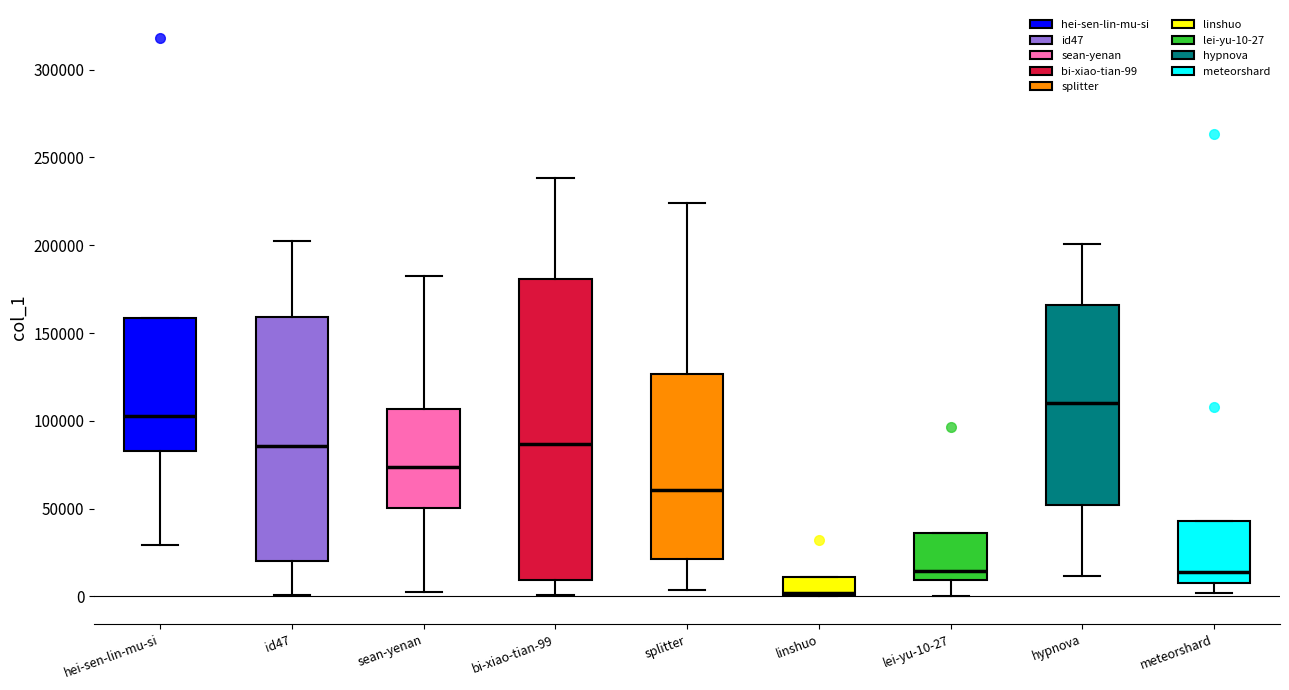

Where is the upper edge of the box for hei-sen-lin-mu-si on the y-axis? The values are not printed on the chart, so give them approximately, as read against the axis.

160000